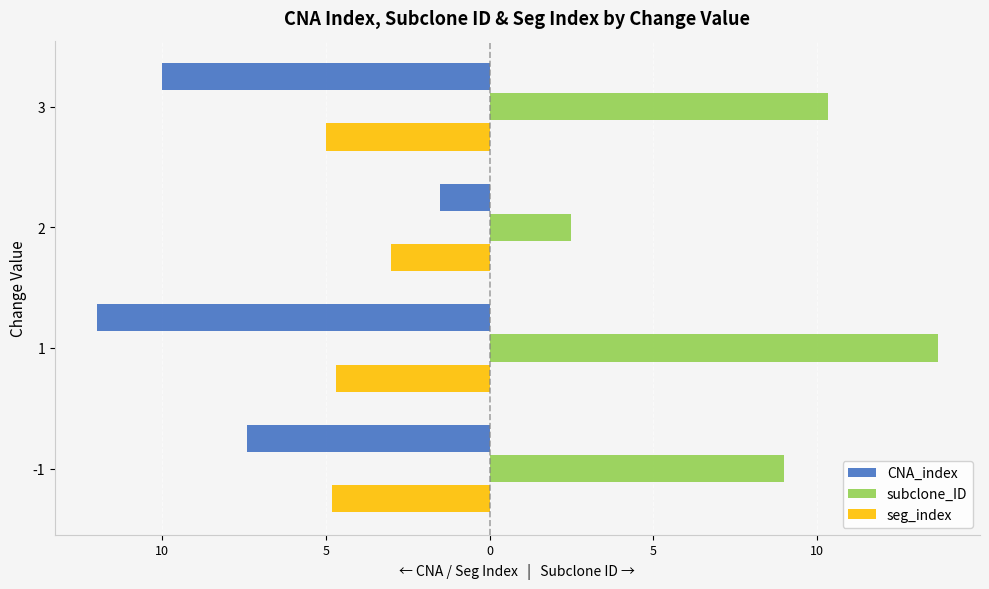

Which series has the largest range (max minus min)?

subclone_ID